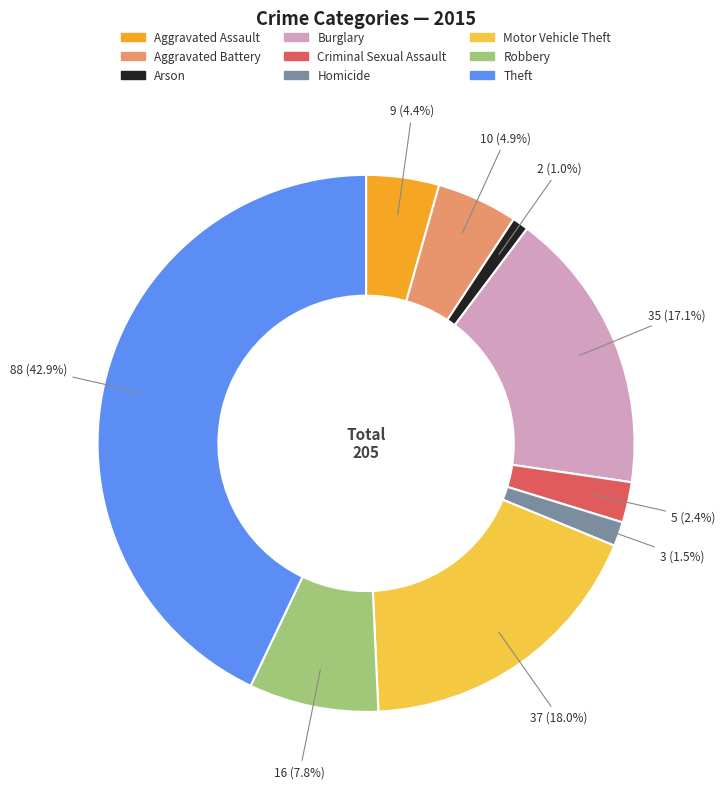

What percentage do Burglary and Aggravated Battery together represent?

22.0%